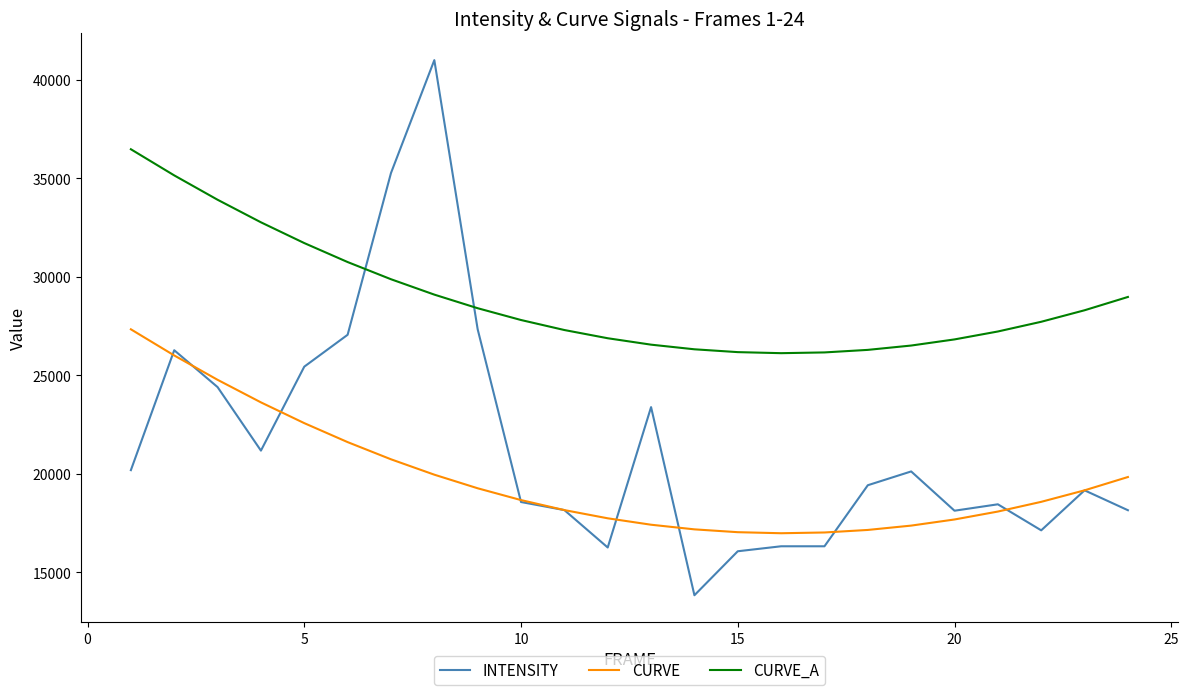

What is the lowest value of the INTENSITY series?

13829.3